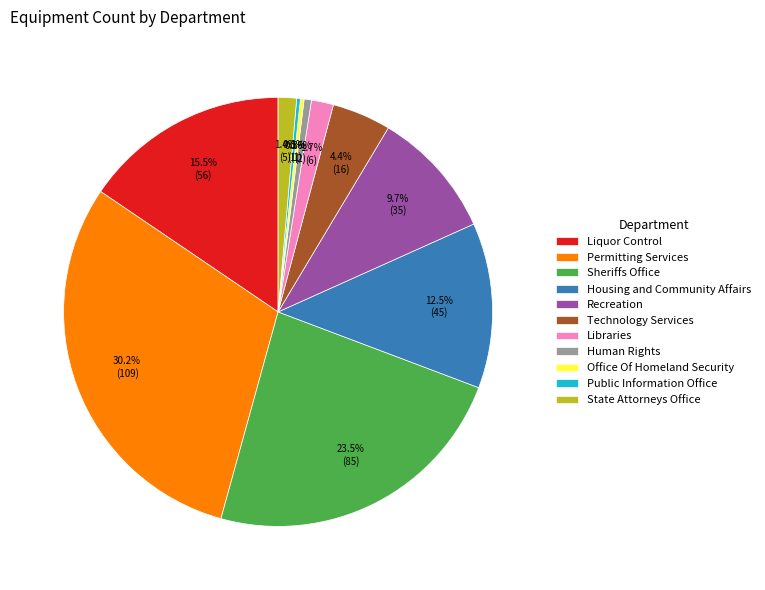

What is the largest slice in the pie chart?

Permitting Services